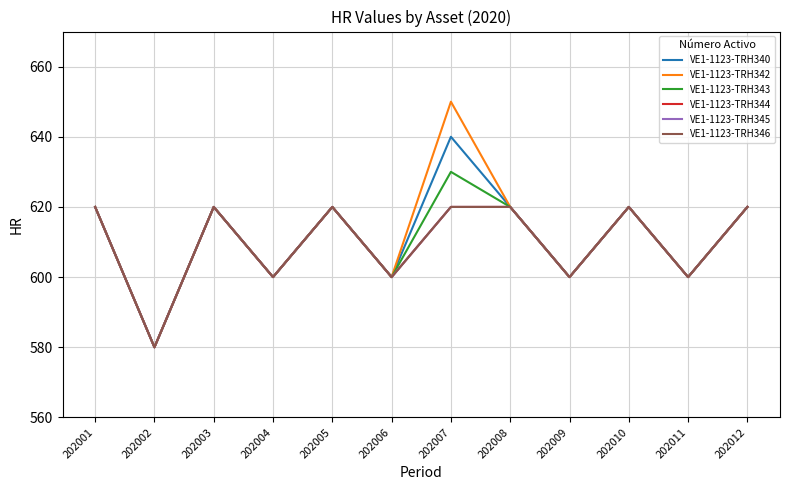

True or false: VE1-1123-TRH346 has more than 0 interior local peaks.

True